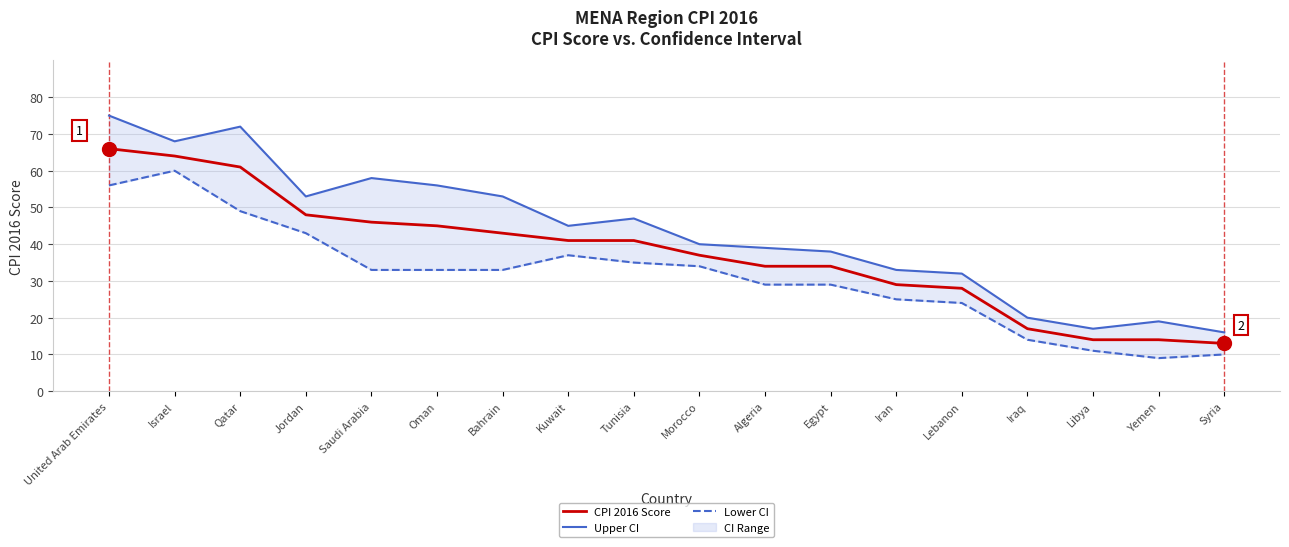

At which category does the chart reach its peak across all series?

United Arab Emirates